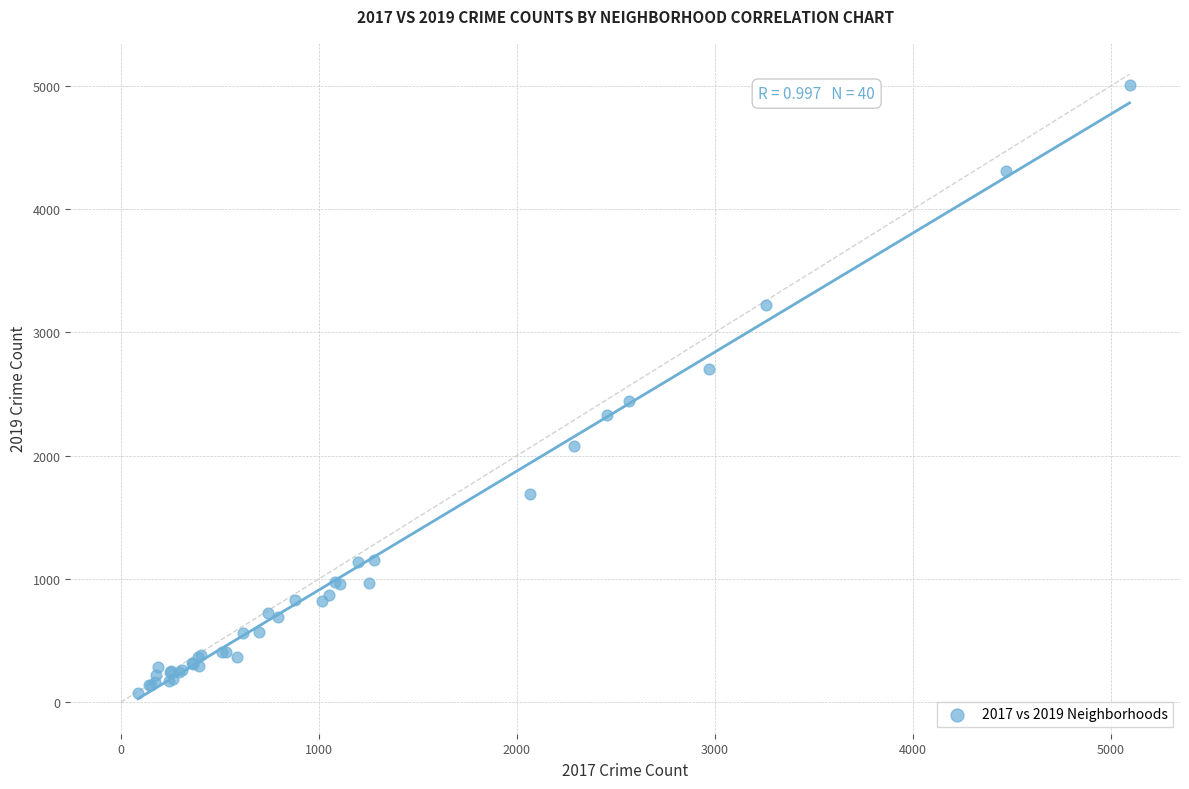

What Y value in the scatter plot is closest to 2542?

2441